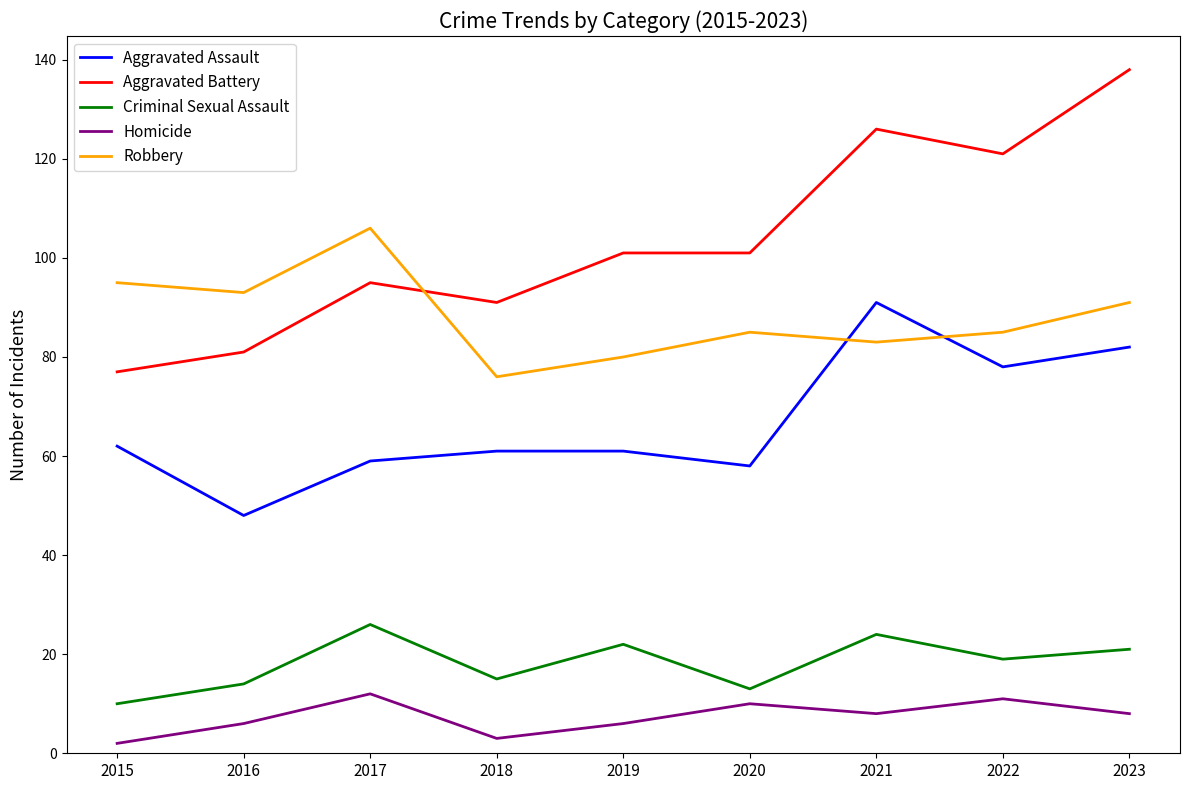

List the series in order of their peak value, lowest first.

Homicide, Criminal Sexual Assault, Aggravated Assault, Robbery, Aggravated Battery